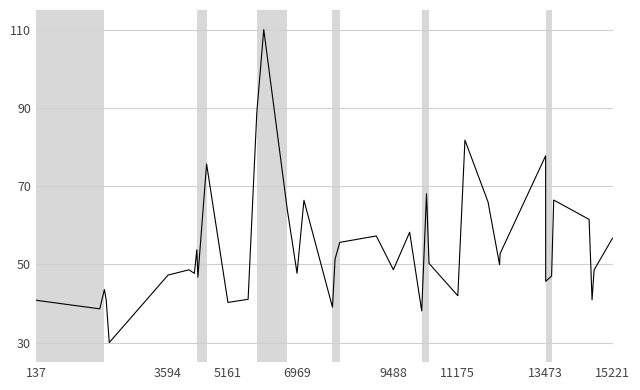

What is the minimum value shown in the chart?

30.0